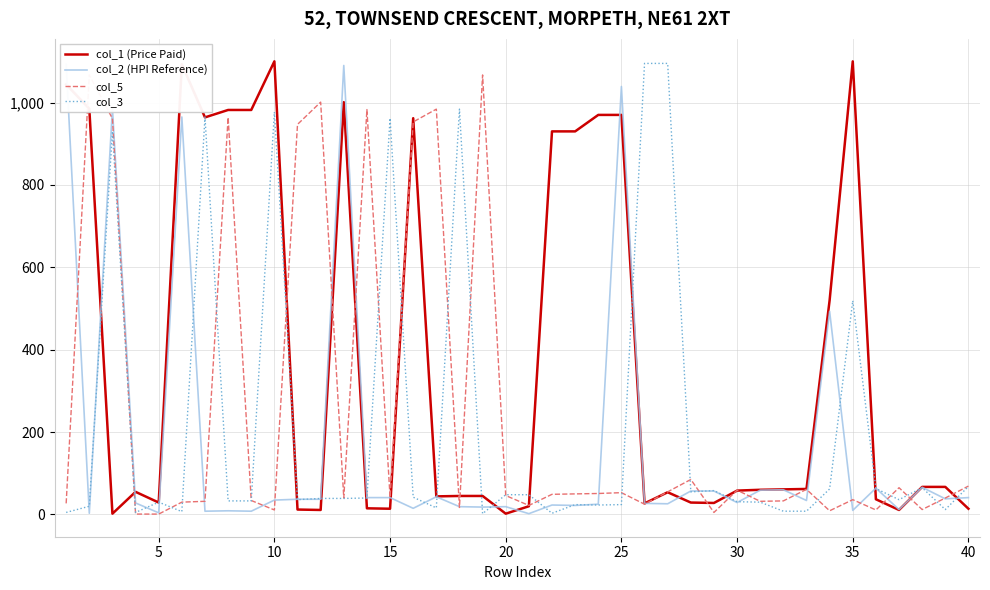

How many interior local valleys does the col_3 series have?

10